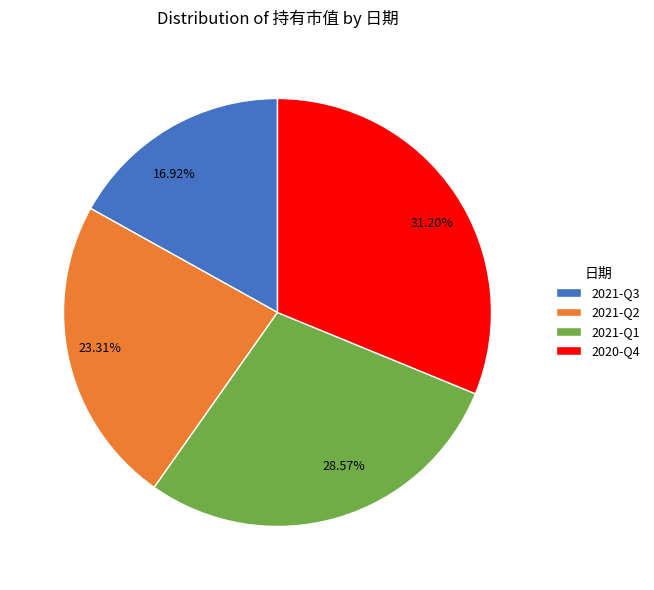

Which category has the smallest portion of the pie?

2021-Q3